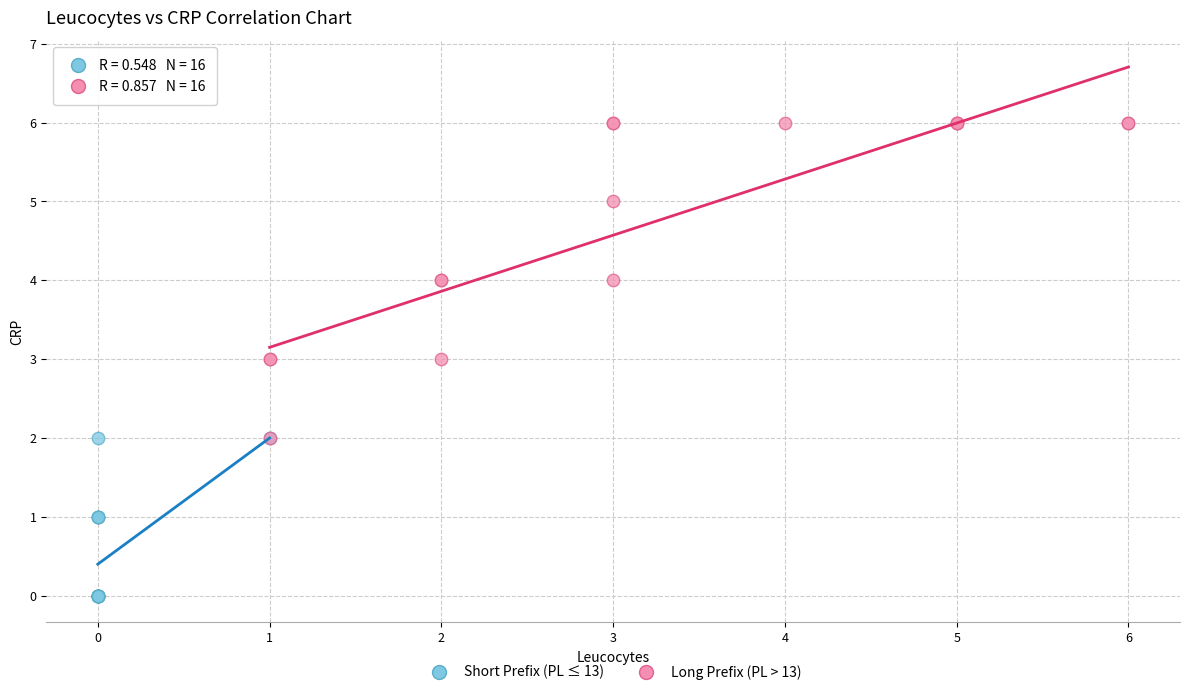

Which series contains the lowest Y value?

Short Prefix (PL ≤ 13)